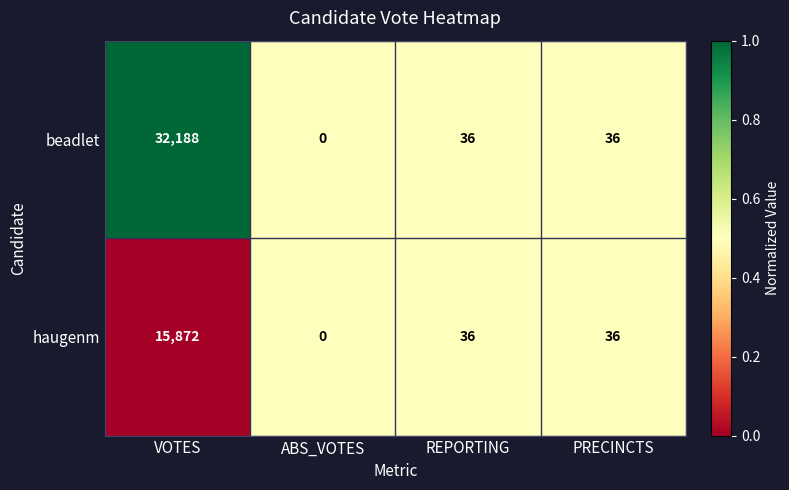

Between VOTES and PRECINCTS, which series saw the biggest shift?

beadlet